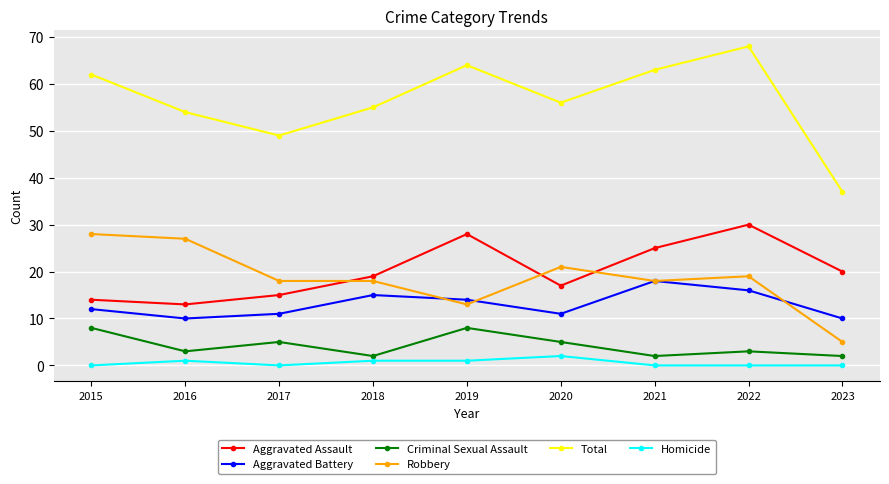

What are all the series names shown in the legend?

Aggravated Assault, Aggravated Battery, Criminal Sexual Assault, Robbery, Total, Homicide